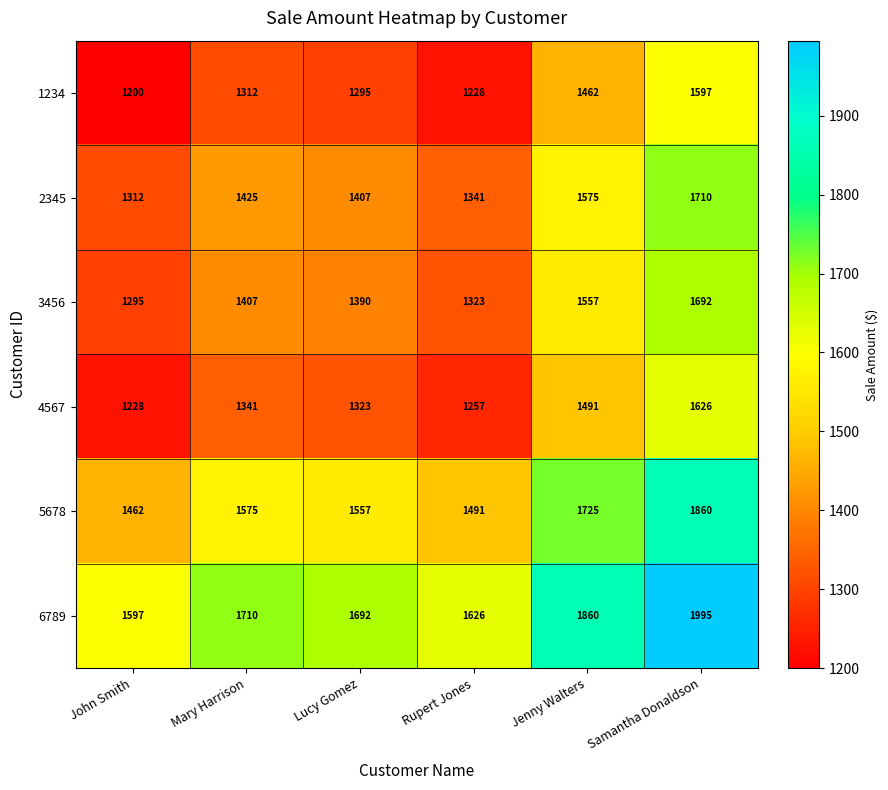

Is it true that 6789 equals 1626 at Rupert Jones?

True